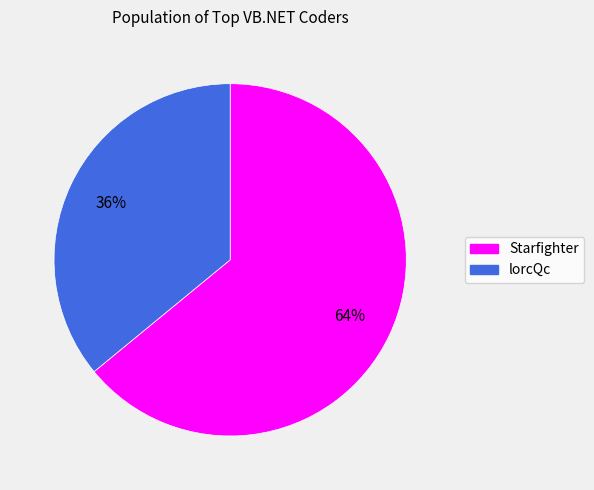

What percentage is the Starfighter slice, to the nearest percent?

64%